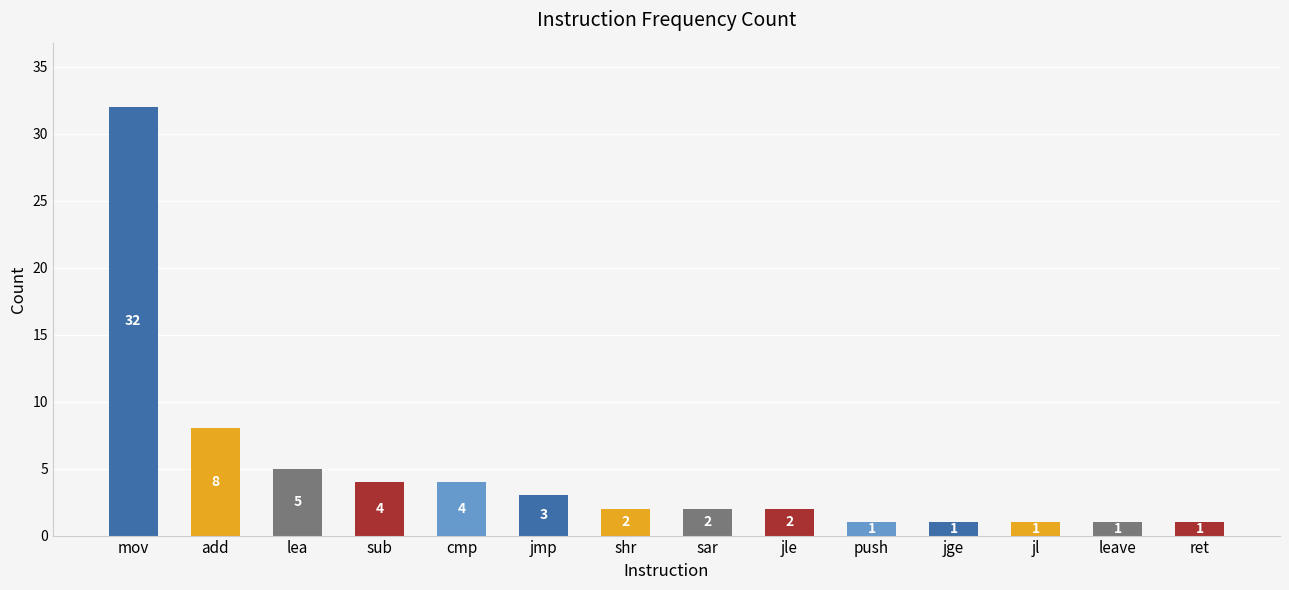

What is the ratio of the value at push to the value at jle?

0.5